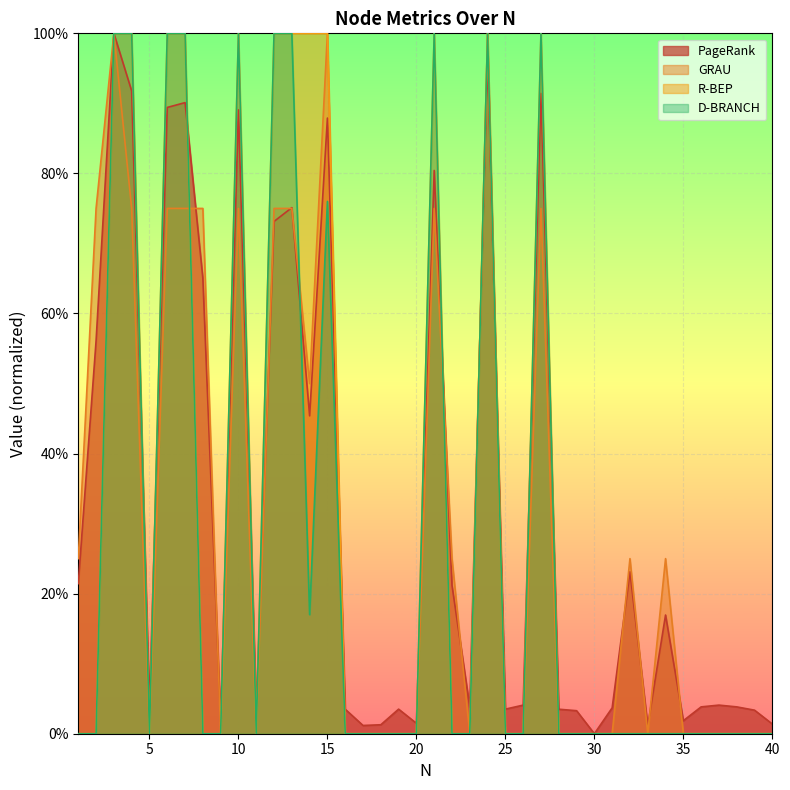

How many lines are shown in the chart?

4